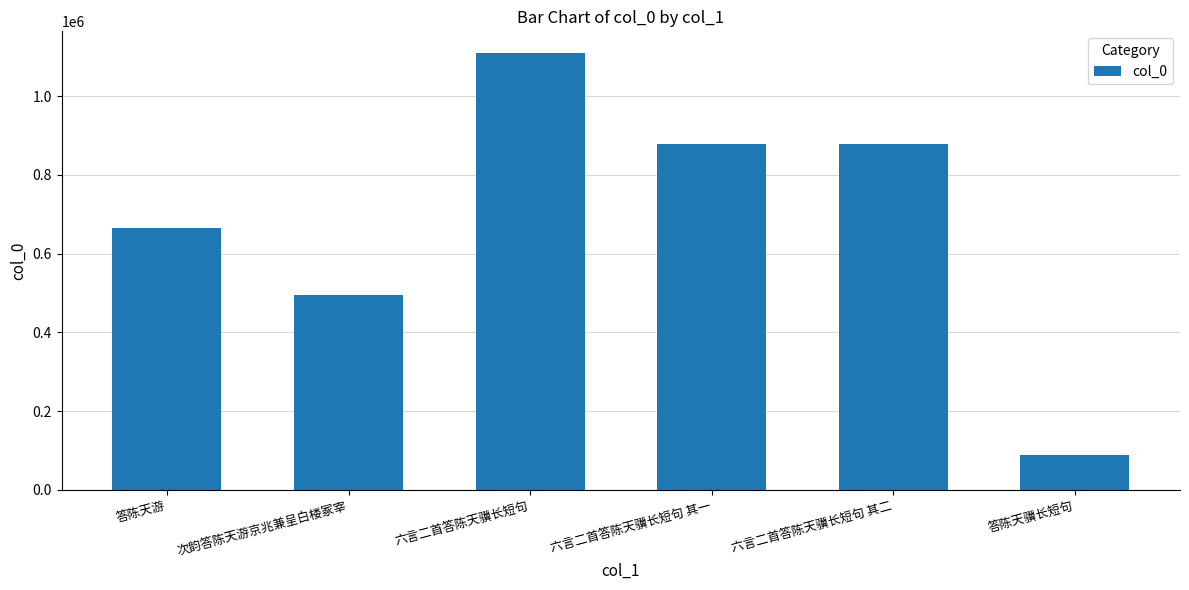

Which category has the highest value across all series?

六言二首答陈天骥长短句